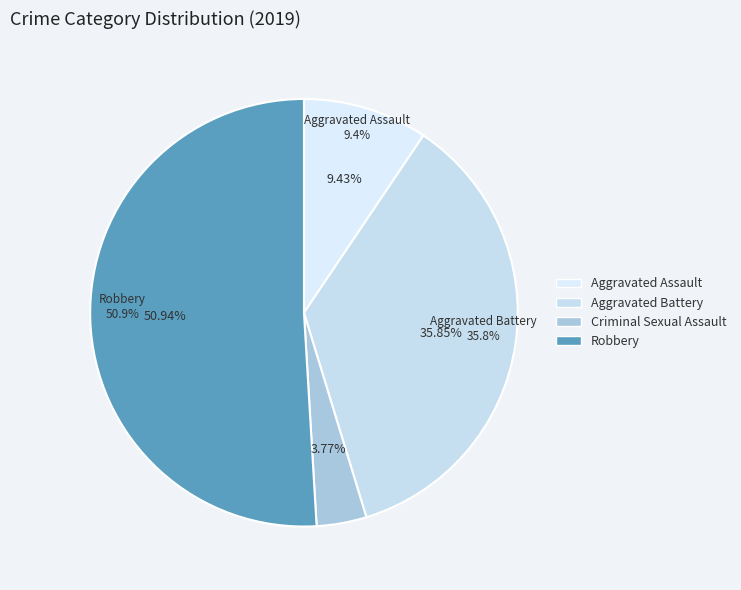

How many segments does this pie chart have?

4